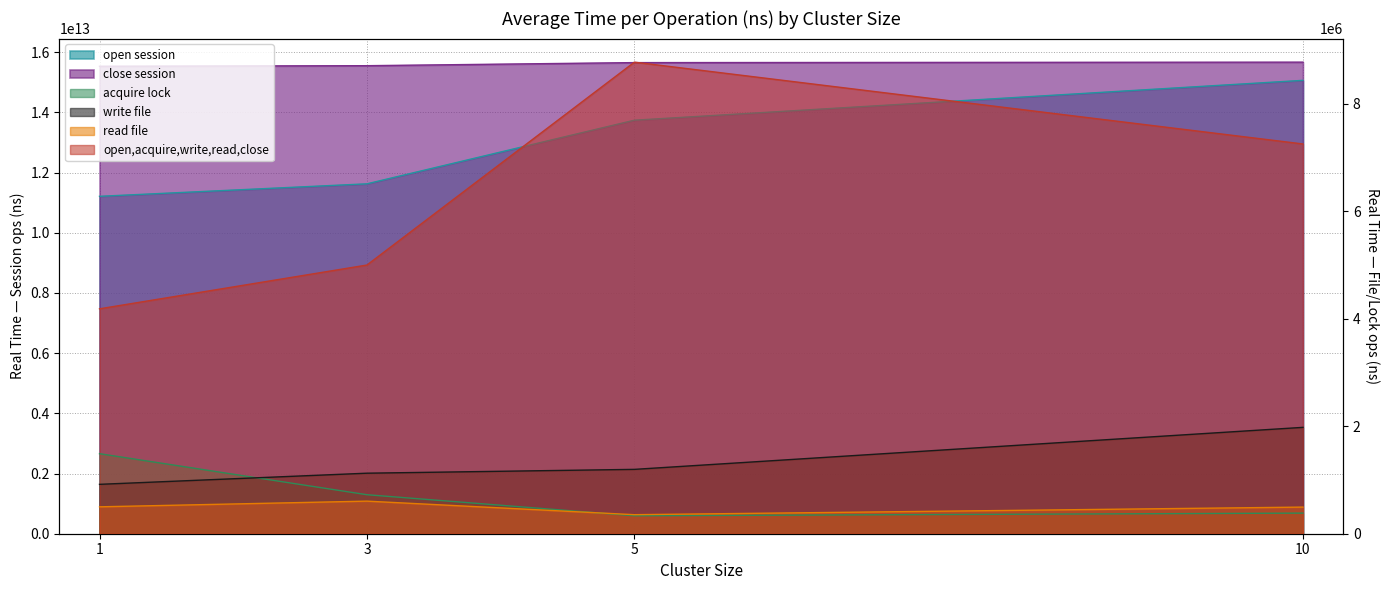

What is the value of the close session point at the 1st from the left?

15532200000000